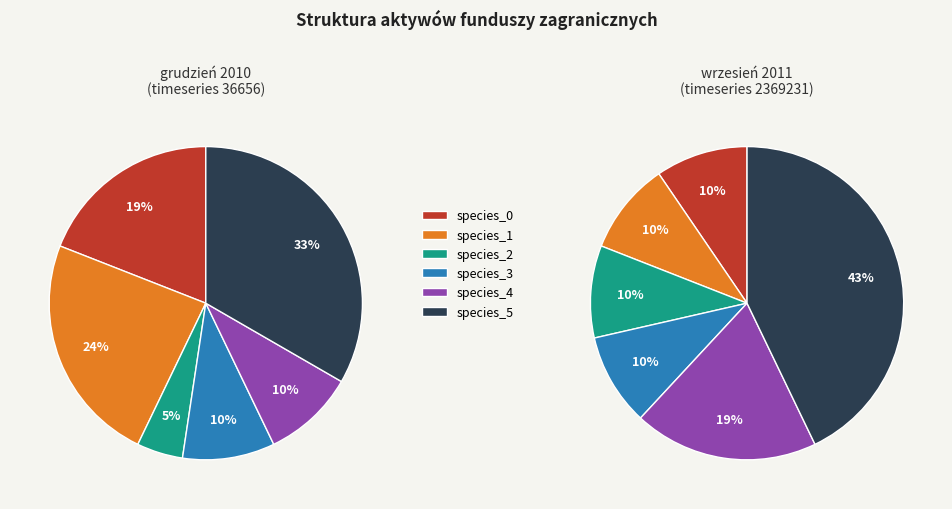

Rank the series by their maximum value, from lowest to highest.

species_2, species_4, species_0, species_3, species_1, species_5